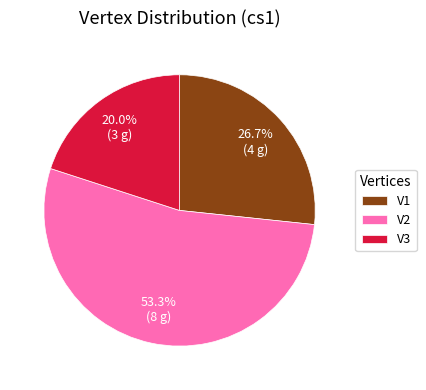

To the nearest percent, what is the combined percentage of V1 and V2?

80%